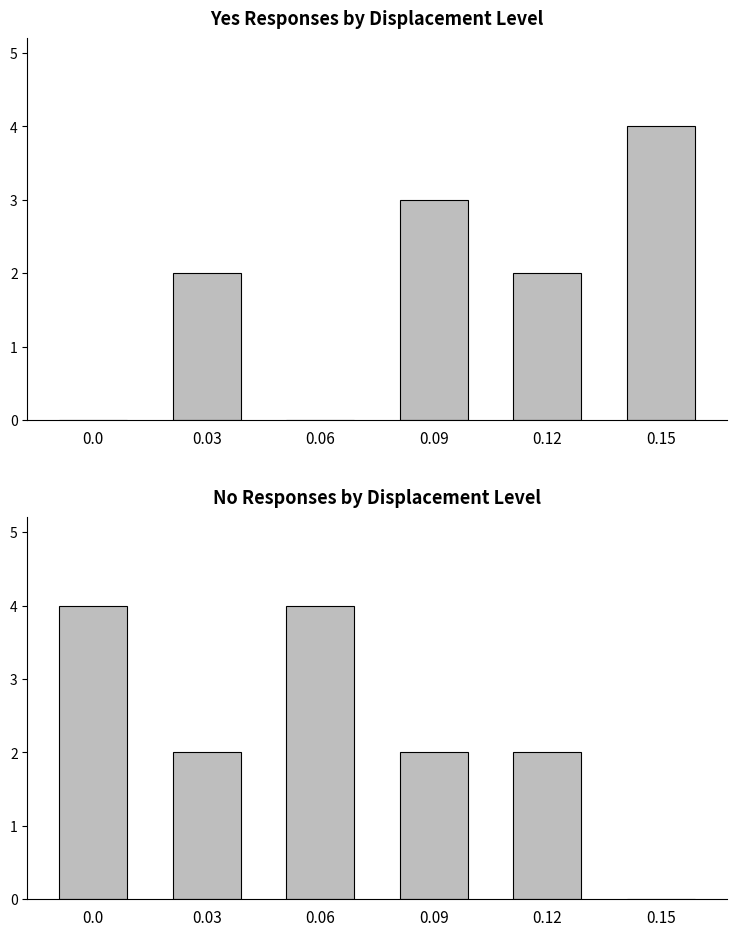

What is the total value across all series at 0.09?

5